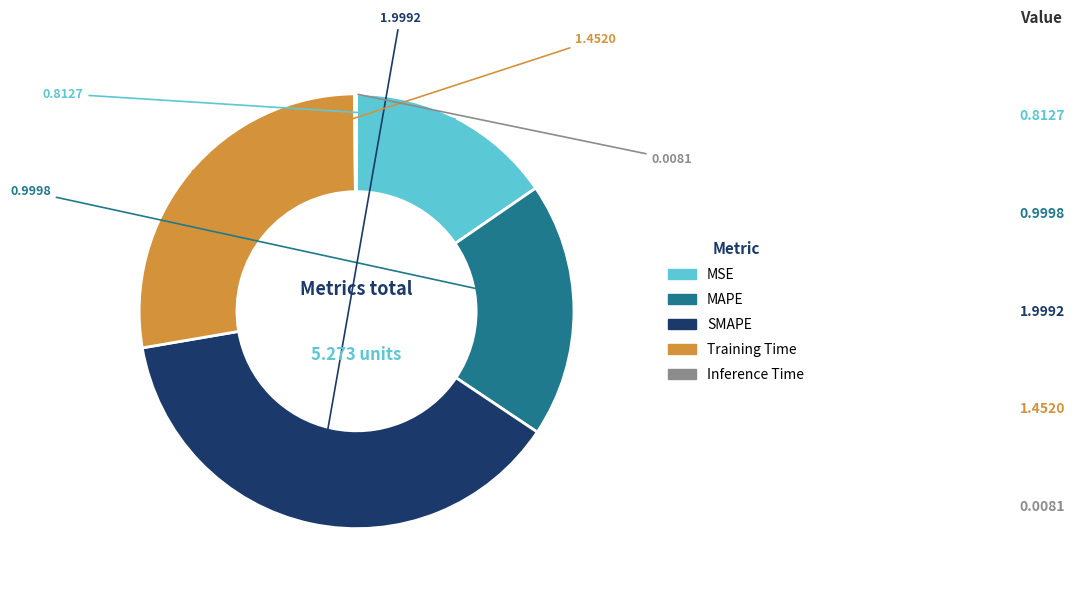

Which slice is the largest?

SMAPE